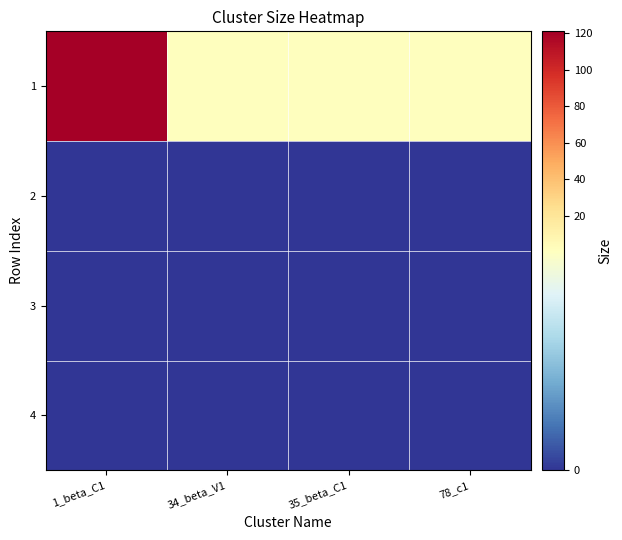

Rank the series by their maximum value, from highest to lowest.

1, 2, 3, 4